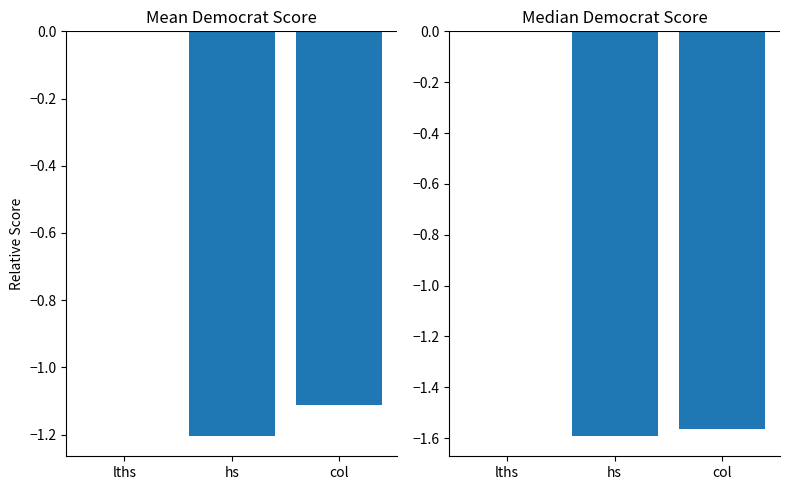

What are all the series names shown in the legend?

Mean dem, Median dem